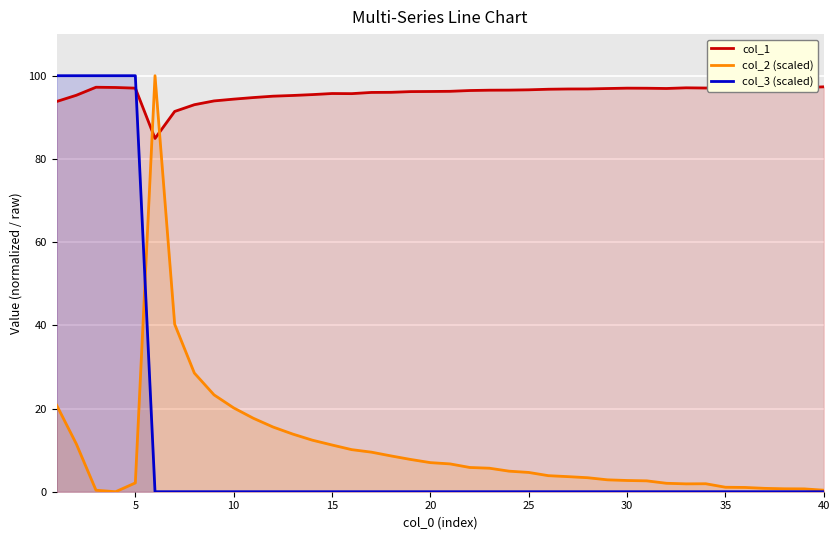

What is the highest value of the col_2 (scaled) series?

100.0